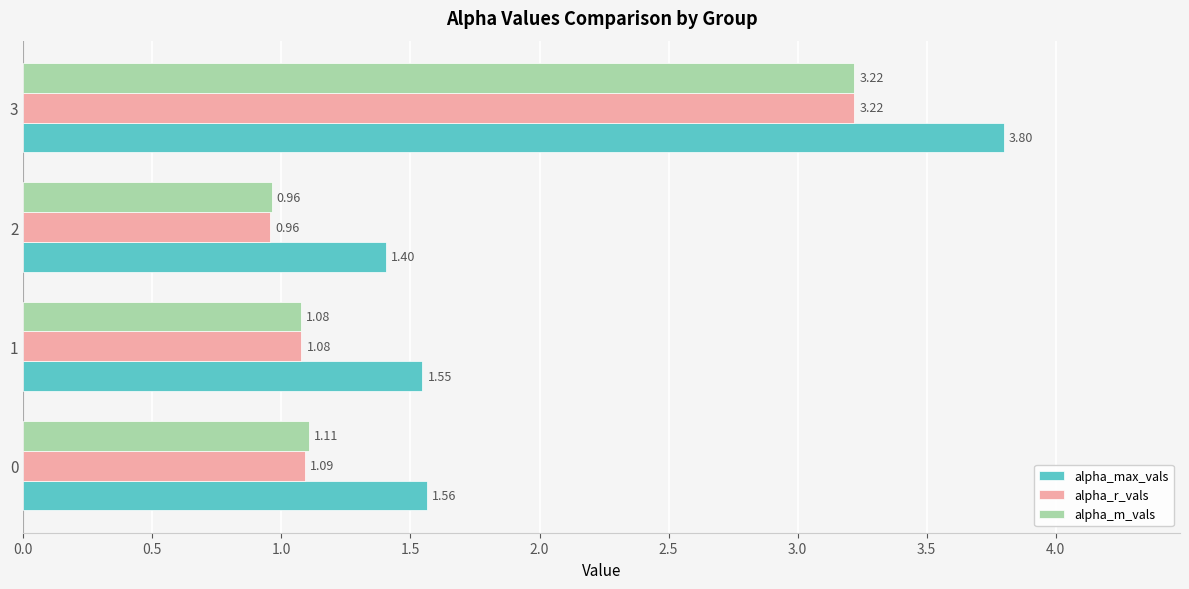

What is the total value across all series at 0?

3.8